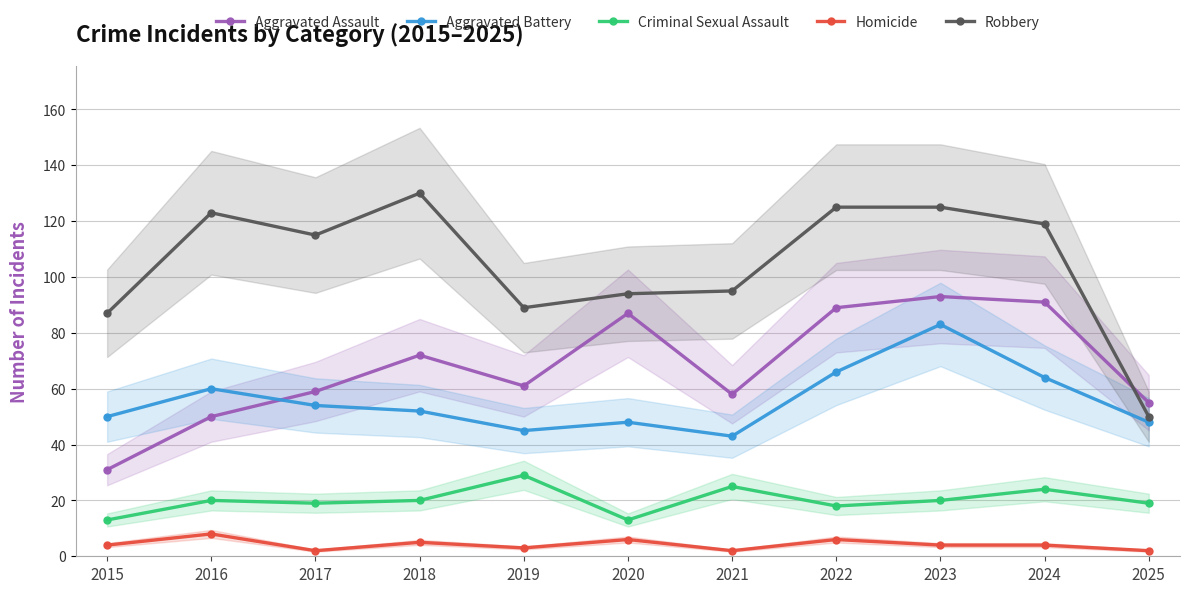

What value does the Criminal Sexual Assault series have at 2025, to the nearest 10?

20